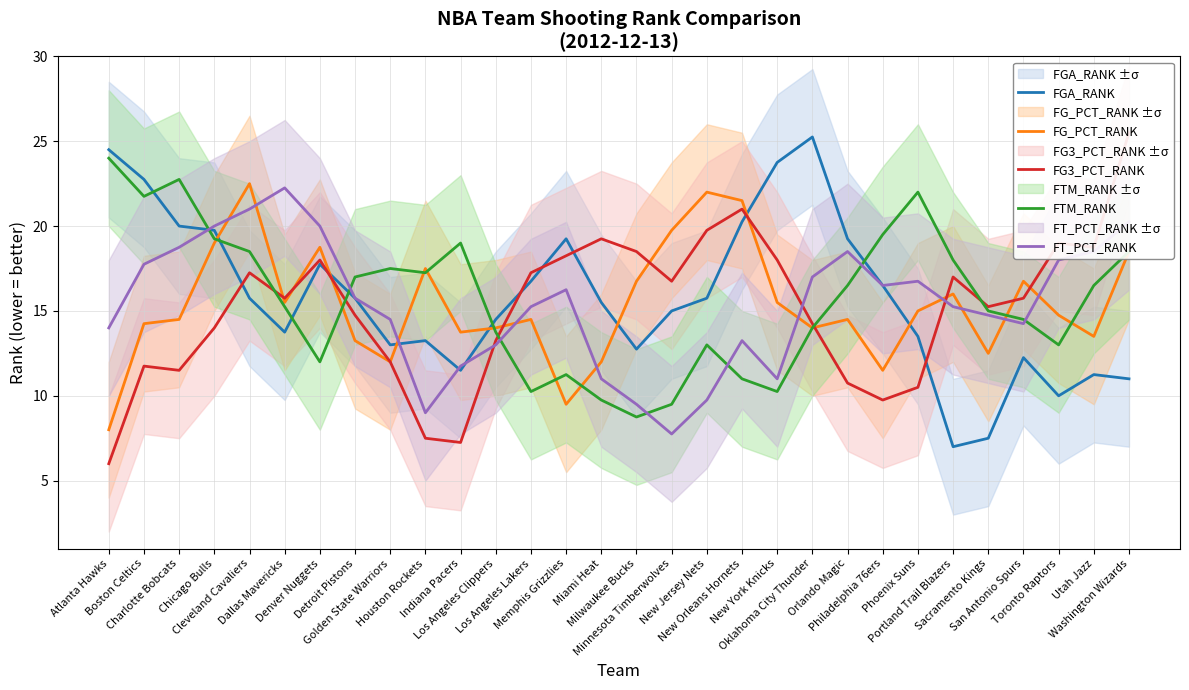

The FG_PCT_RANK series shows 9.4 at Houston Rockets. True or false?

False